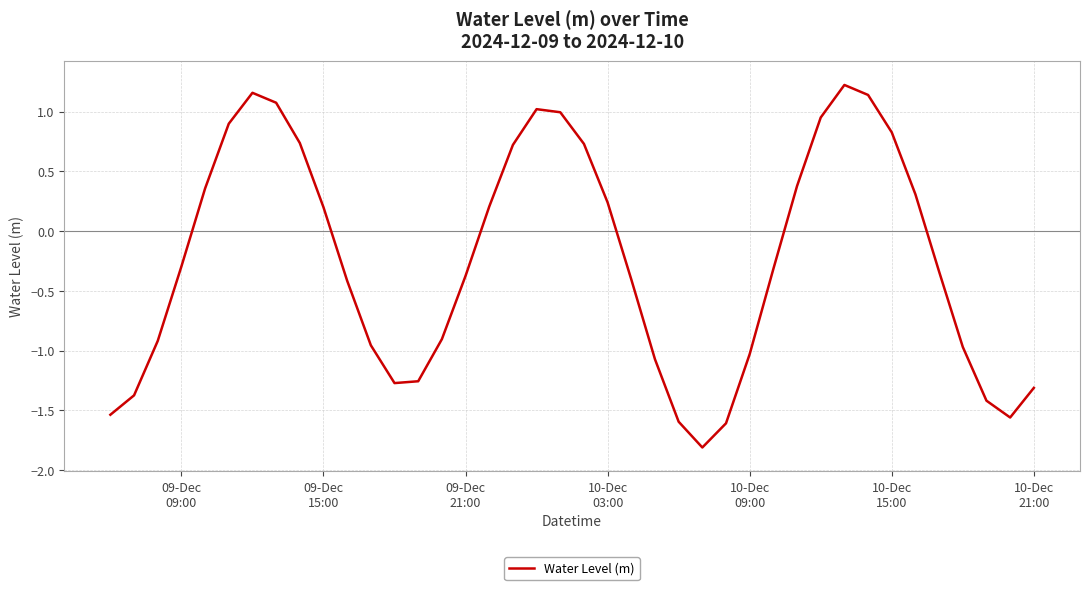

What is the smallest value displayed?

-1.8